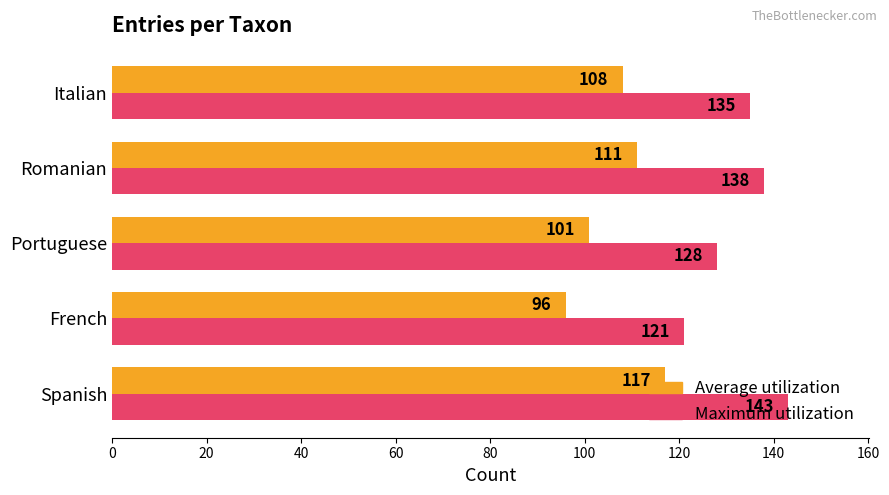

At Portuguese, list the series in order from largest to smallest.

Maximum utilization, Average utilization